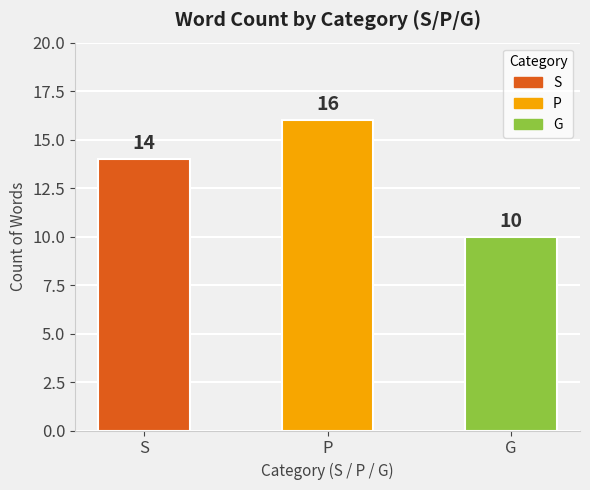

Reading left to right, list all the values displayed in this chart.

S=14	P=16	G=10